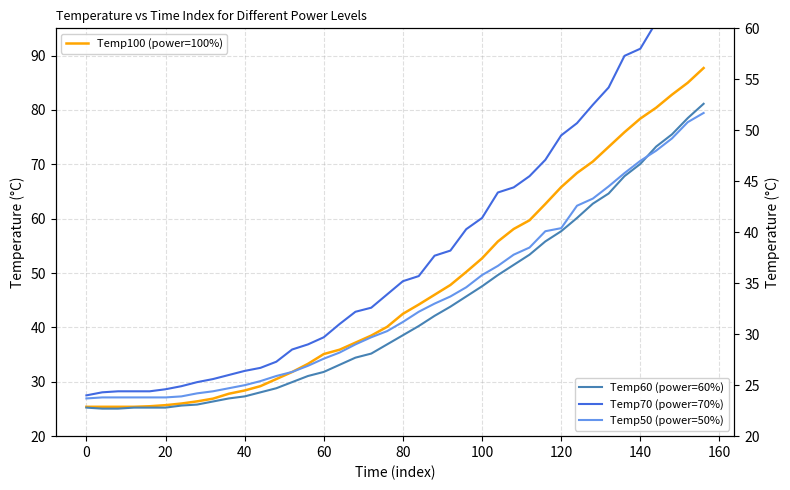

Which has a higher value, 100 or 20?

100